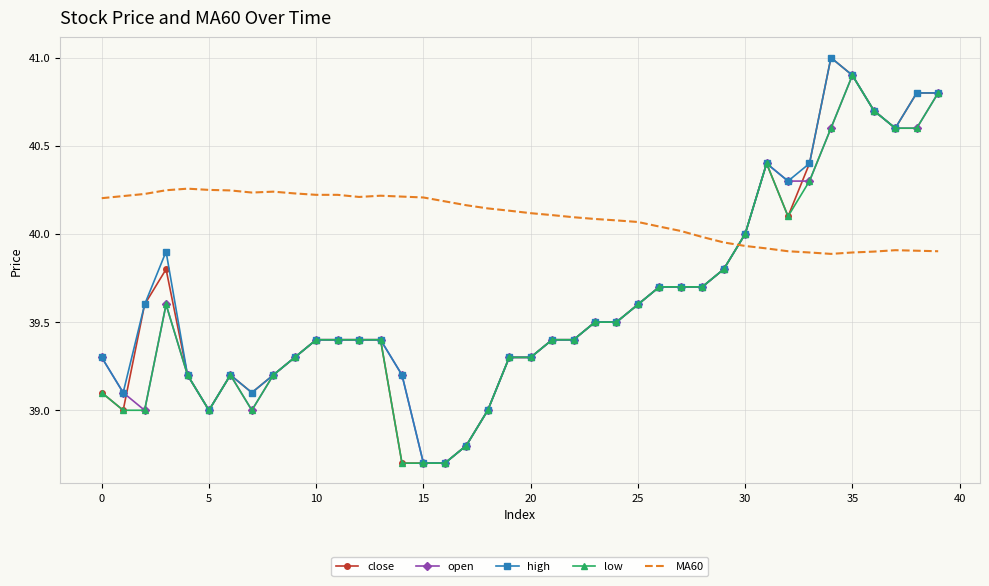

What is the highest value of the high series?

41.0